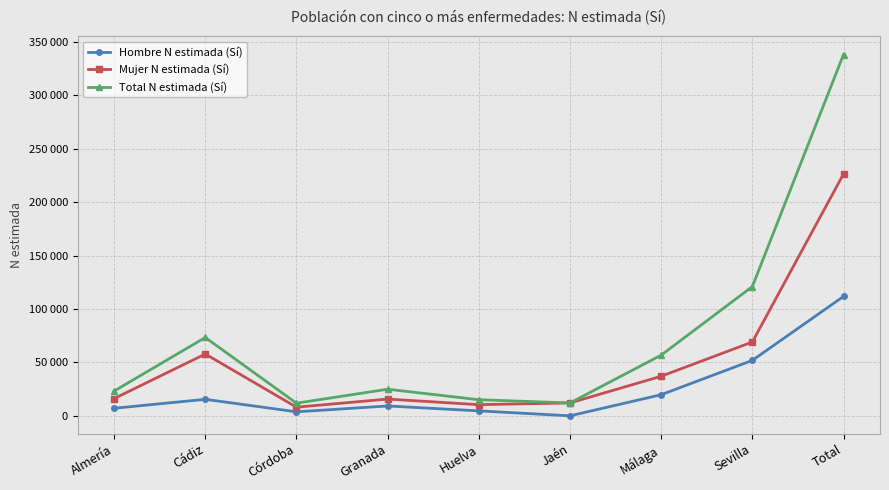

Which label corresponds to the smallest value in the chart?

Jaén